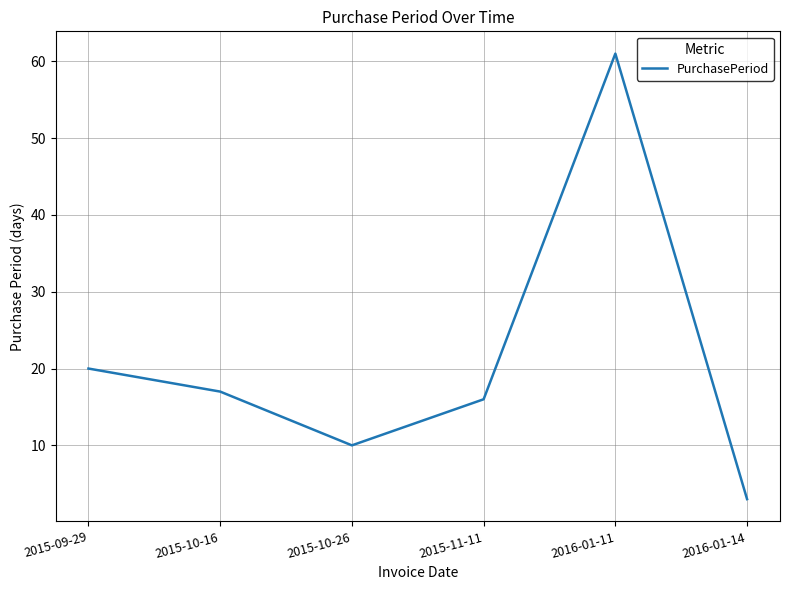

The chart shows a value of 10 at 2015-10-26. True or false?

True